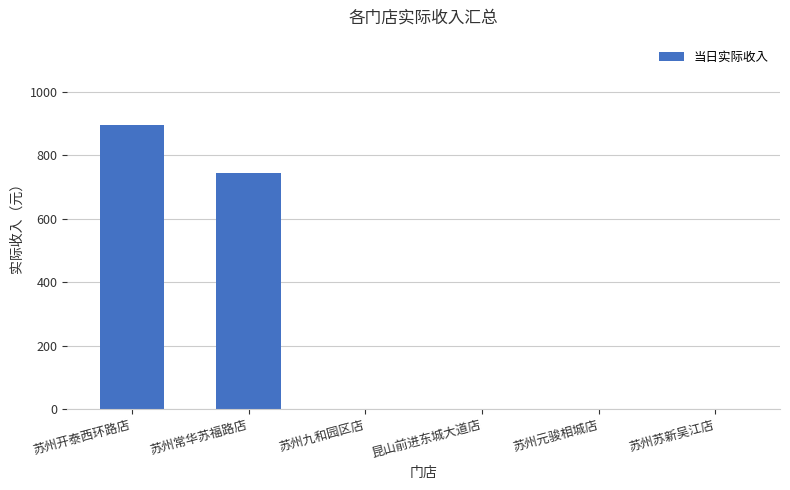

What is the maximum value shown in the chart?

896